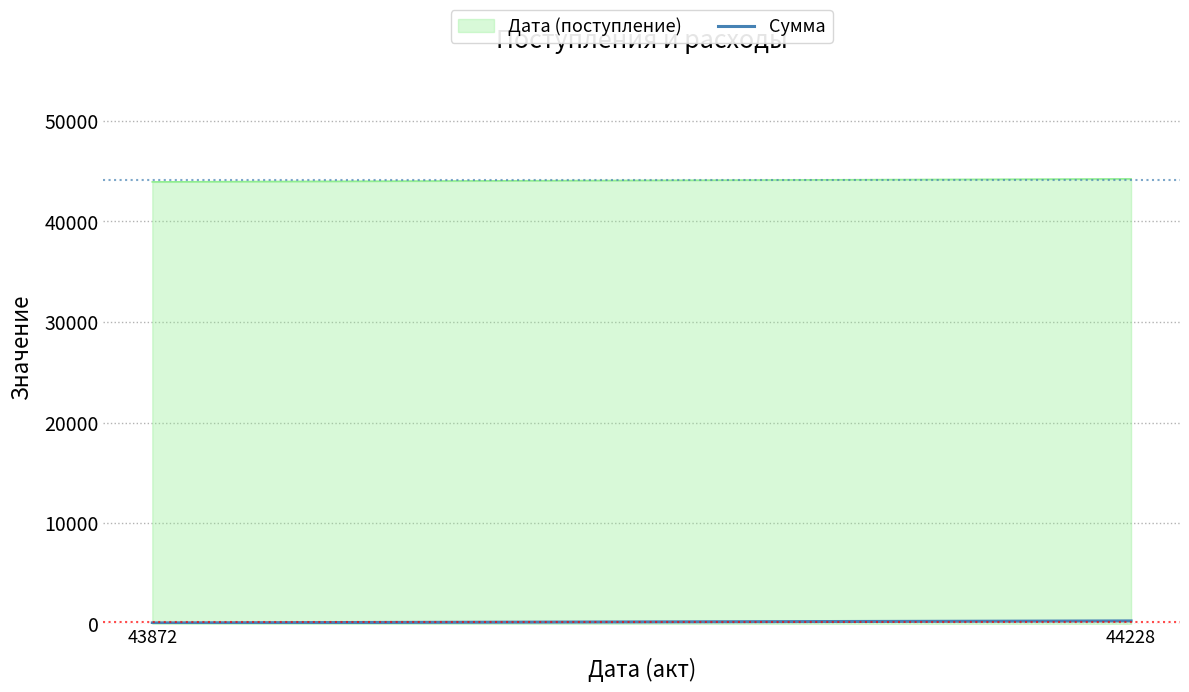

What is the difference between the maximum and minimum values?

298